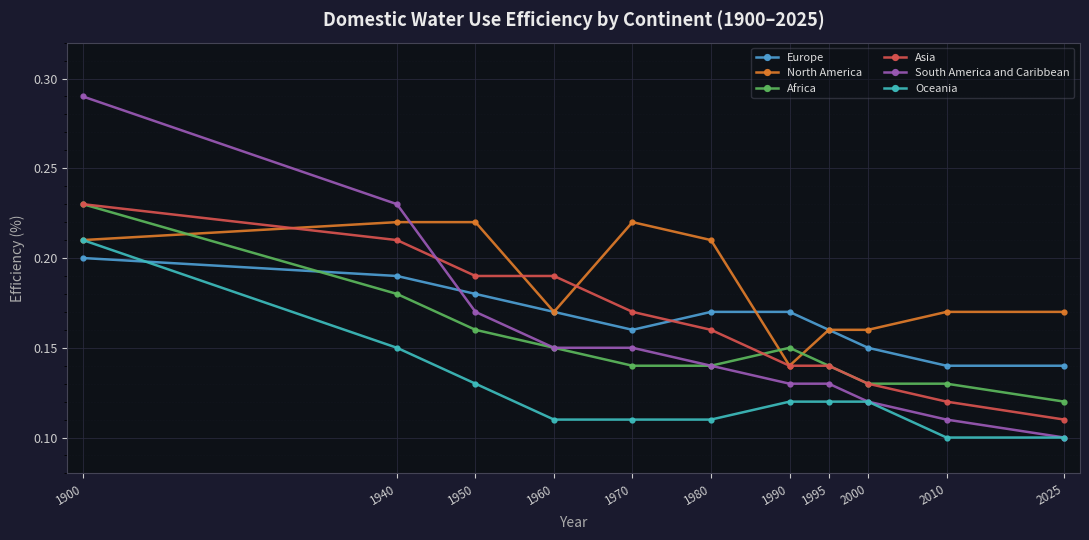

How many Africa values are between 0 and 1?

11